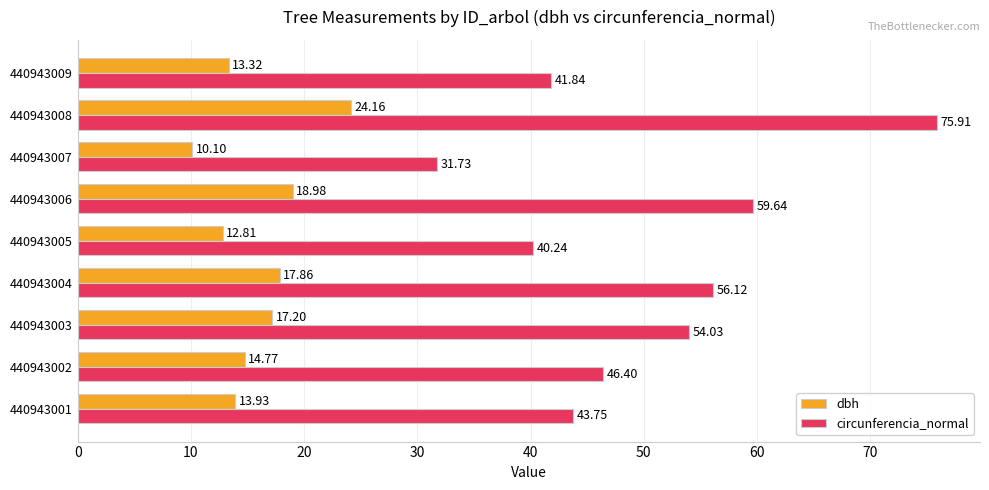

List the series in order of their overall mean, highest first.

circunferencia_normal, dbh